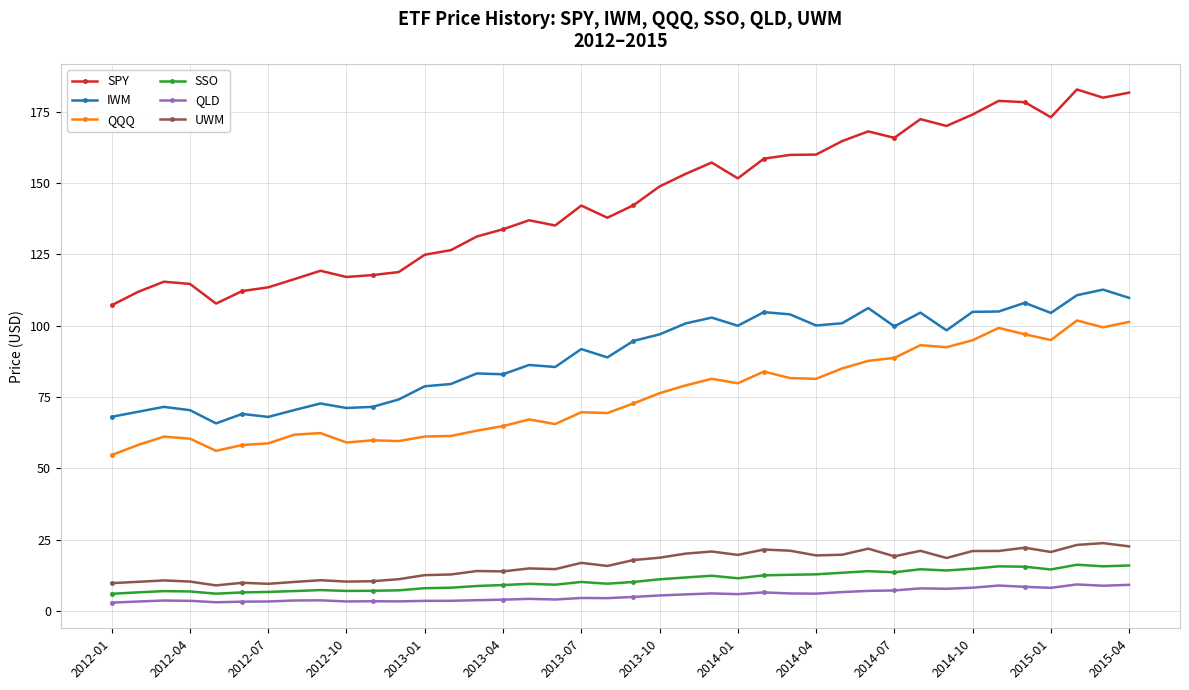

In IWM, how many points are higher than both neighbors (excluding endpoints)?

12